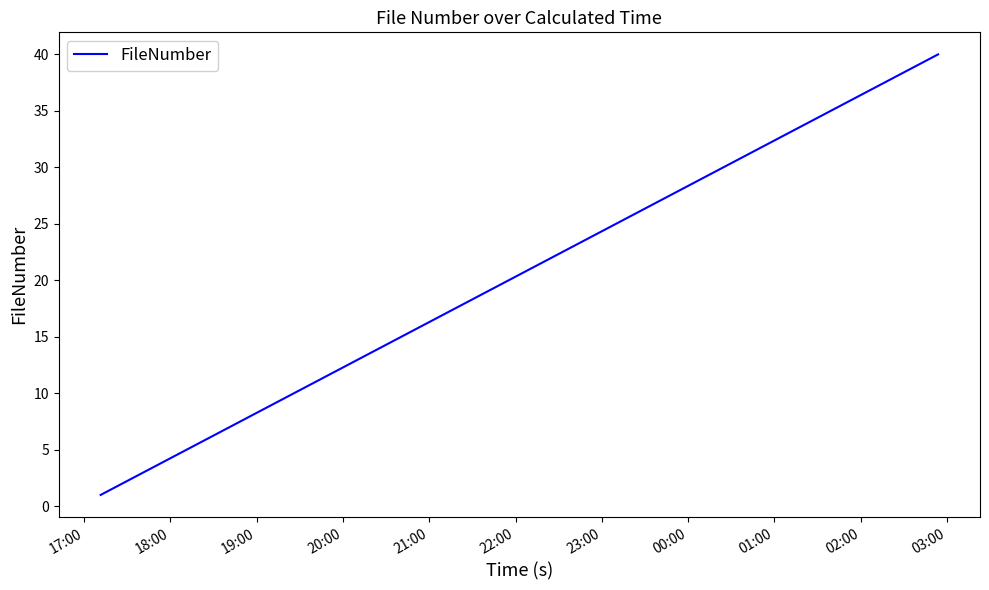

What is the difference between the maximum and minimum values?

39